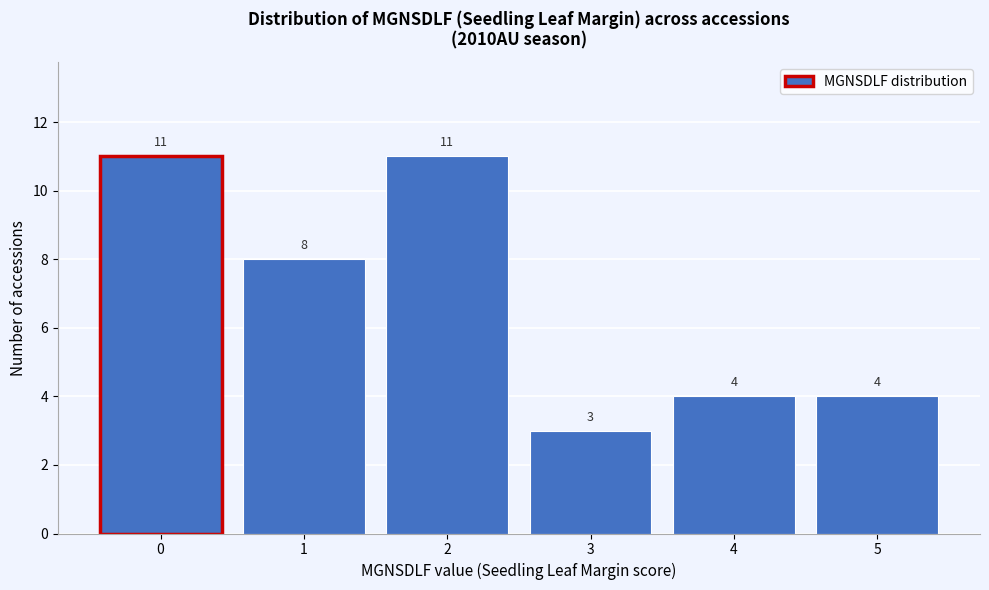

Reading left to right, what are all the values shown in this chart?

0=11	1=8	2=11	3=3	4=4	5=4